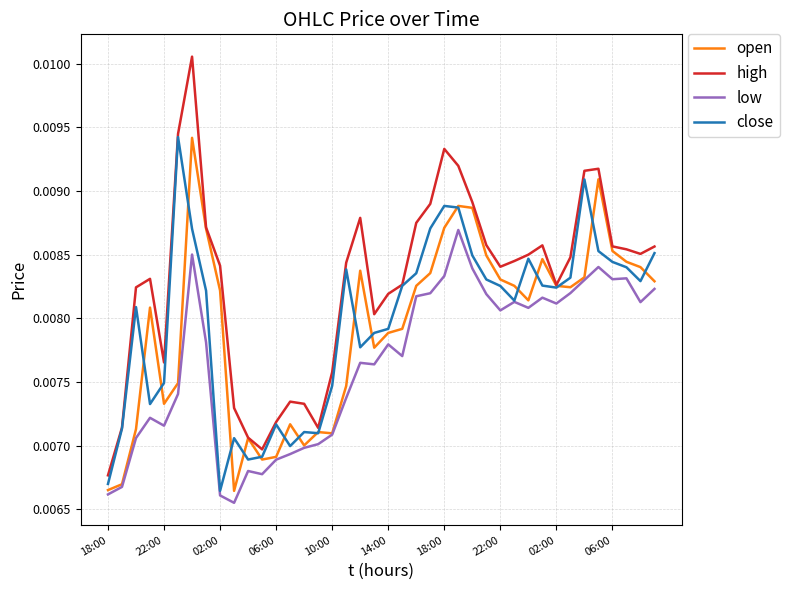

How many open values are between 0 and 1?

40